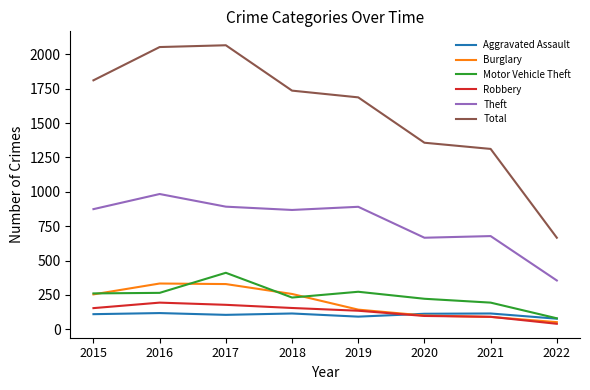

List the series in order of their peak value, lowest first.

Aggravated Assault, Robbery, Burglary, Motor Vehicle Theft, Theft, Total